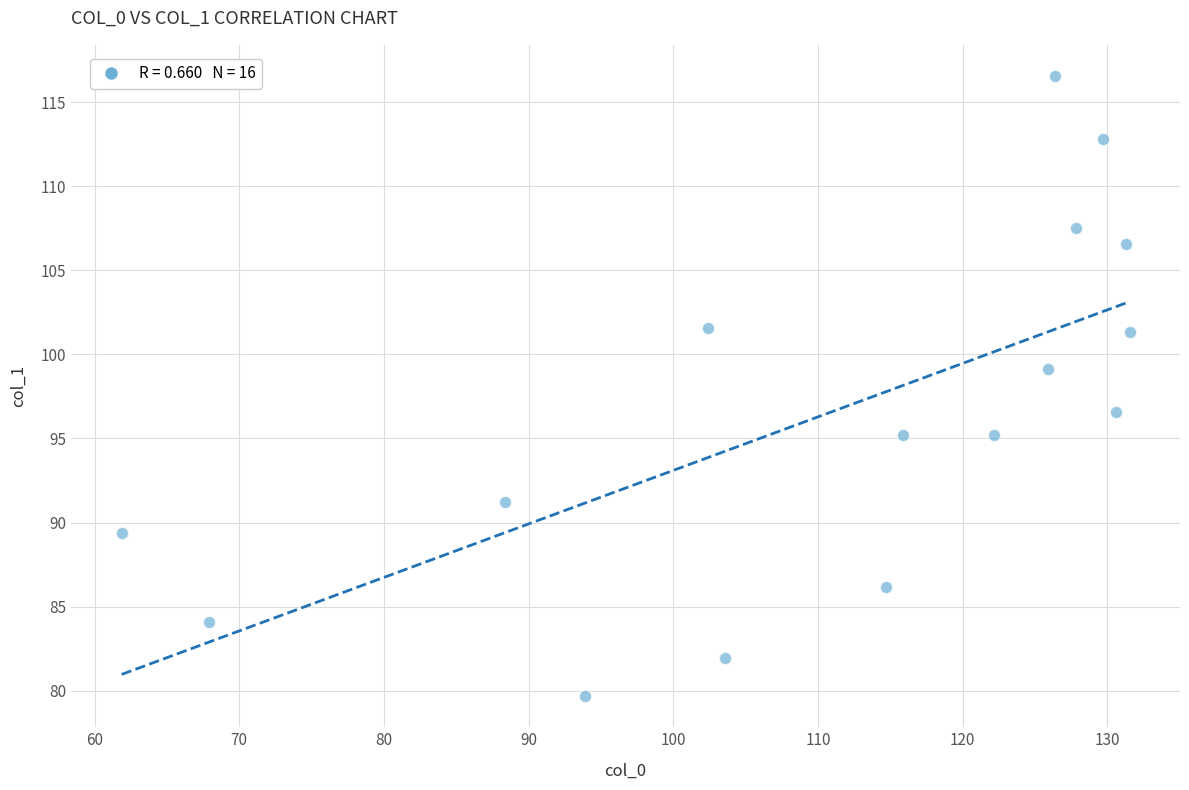

What is the range of X values (max minus min)?

69.7